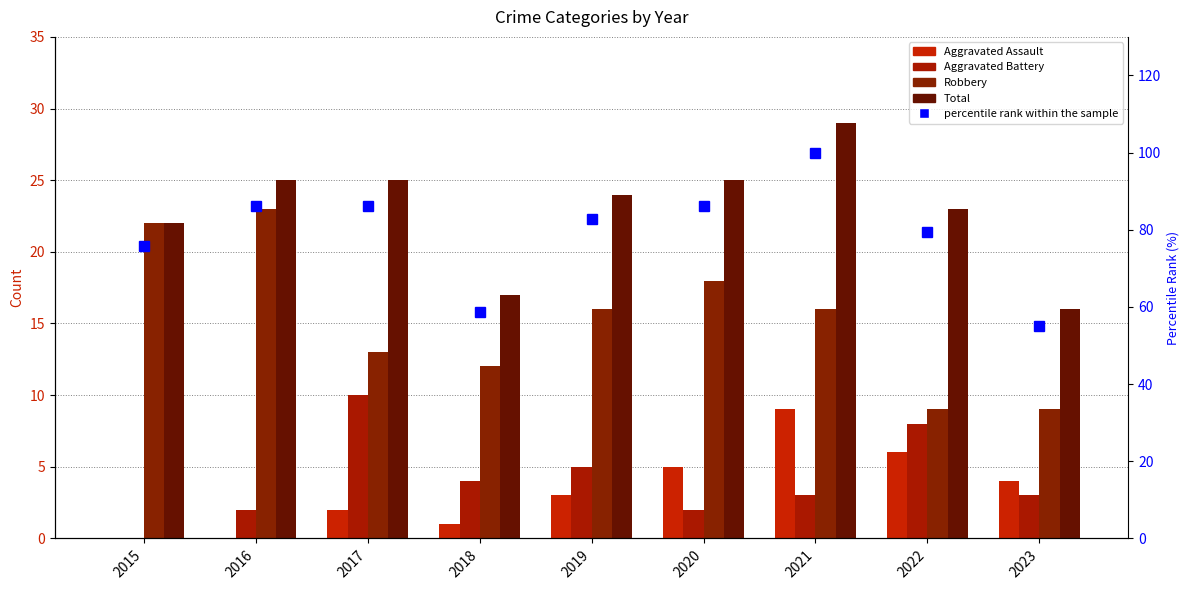

What is the total value across all series at 2020?

136.2